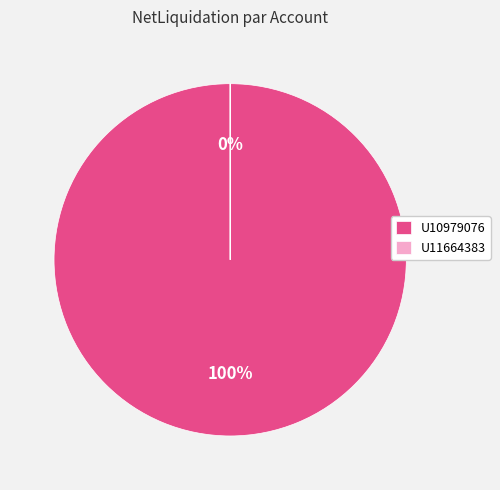

Which category has the smallest portion of the pie?

U11664383